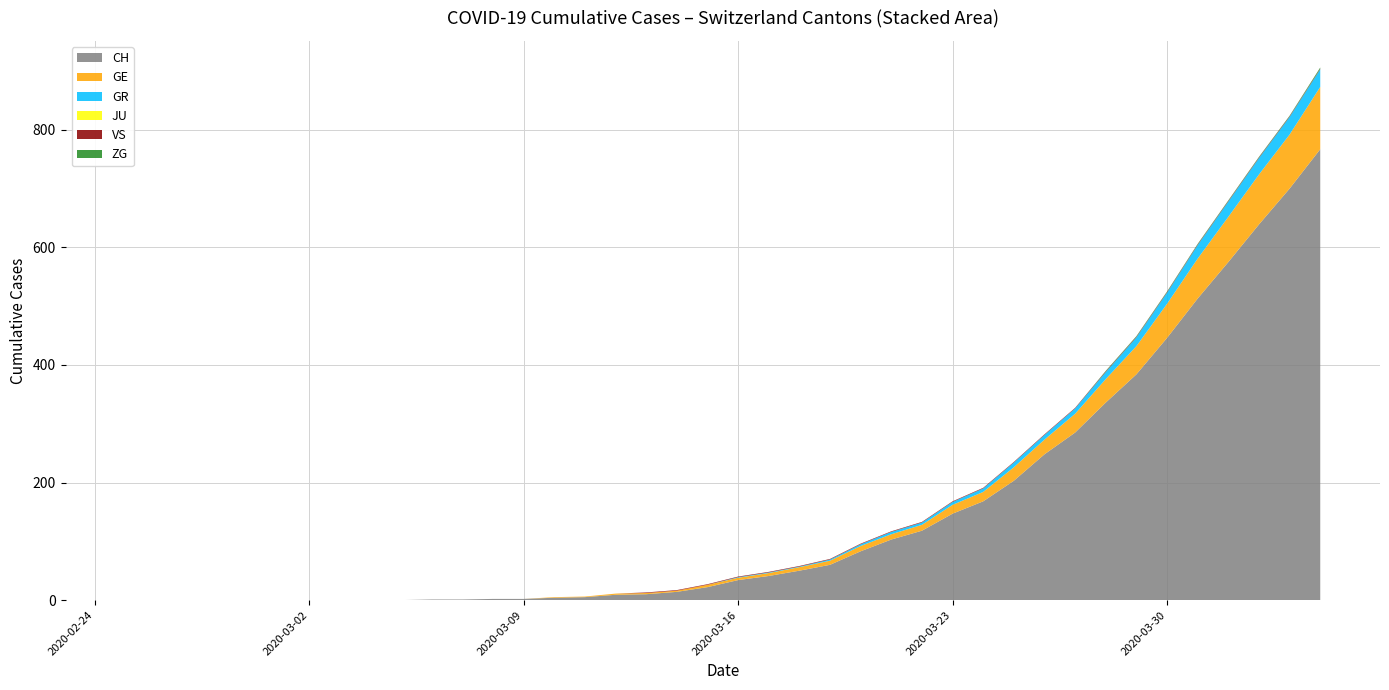

Reading right to left, extract all data points from this chart.

CH: 767	700	639	575	513	446	384	336	285	248	203	168	147	118	103	83	60	50	41	34	22	14	10	9	5	4	2	2	1	1	0	0	0	0	0	0	0	0	0	0
GE: 106	92	85	77	68	58	48	40	32	25	23	16	15	10	9	9	7	6	5	4	4	2	2	2	1	1	0	0	0	0	0	0	0	0	0	0	0	0	0	0
GR: 30	30	28	26	23	19	15	12	9	8	8	6	5	4	4	3	2	1	1	1	0	0	0	0	0	0	0	0	0	0	0	0	0	0	0	0	0	0	0	0
JU: 0	0	0	0	0	0	0	0	0	0	0	0	0	0	0	0	0	0	0	0	0	0	0	0	0	0	0	0	0	0	0	0	0	0	0	0	0	0	0	0
VS: 1	1	1	1	1	1	1	1	1	1	1	1	1	1	1	1	1	1	1	1	1	1	1	0	0	0	0	0	0	0	0	0	0	0	0	0	0	0	0	0
ZG: 2	1	1	1	1	1	1	1	0	0	0	0	0	0	0	0	0	0	0	0	0	0	0	0	0	0	0	0	0	0	0	0	0	0	0	0	0	0	0	0